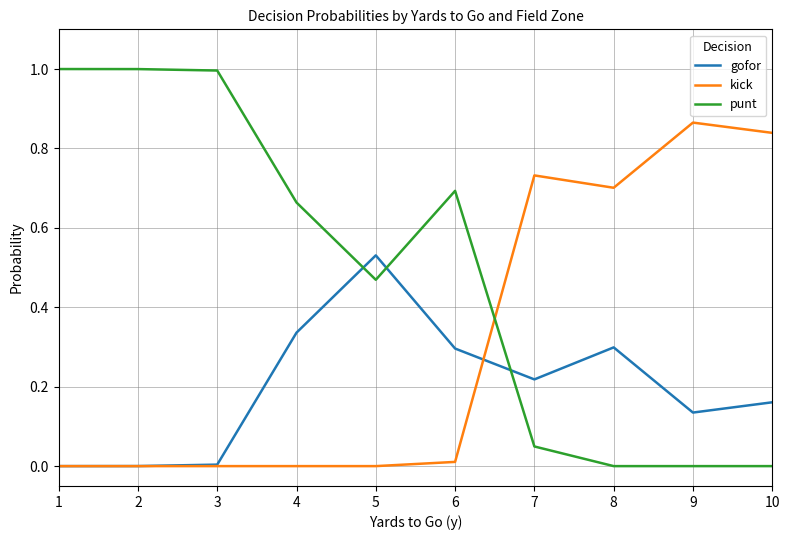

What is the total value across all series at 4?

1.0